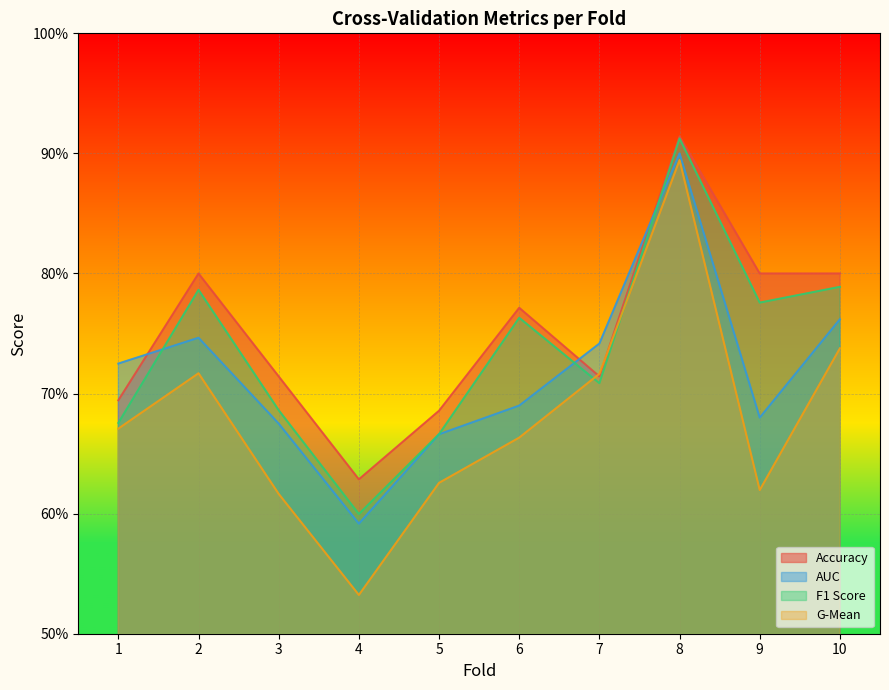

What is the value of the g_mean point at the 1st from the left?

0.7